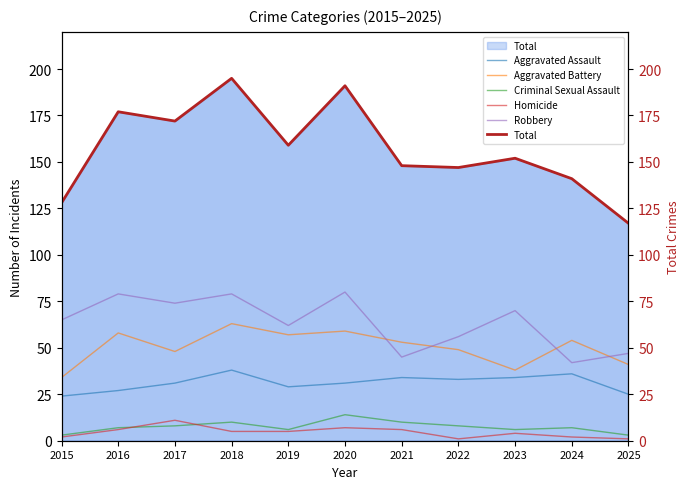

What is the lowest value of the Aggravated Assault series?

24